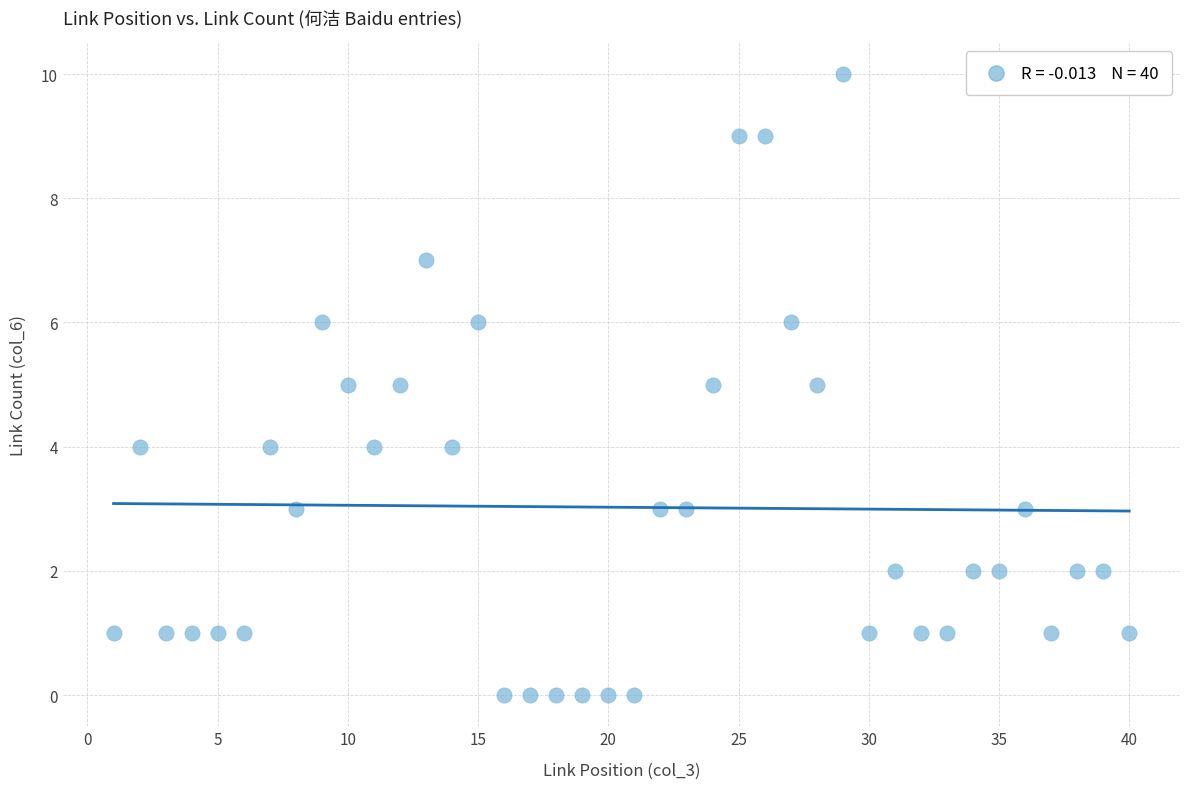

What is the range of Y values (max minus min)?

10